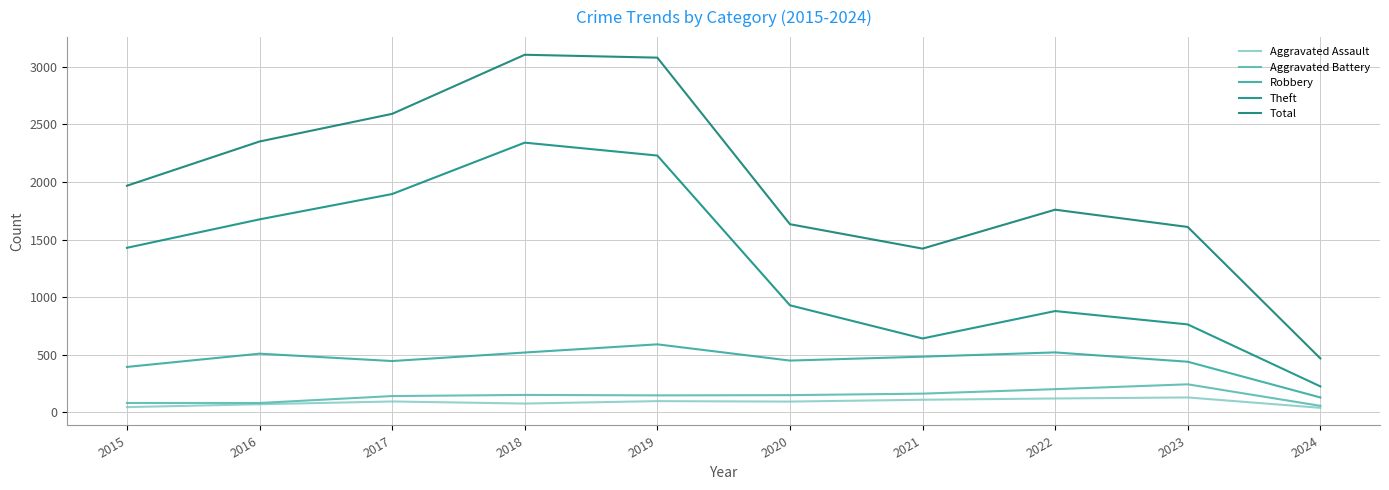

List the series in order of their peak value, highest first.

Total, Theft, Robbery, Aggravated Battery, Aggravated Assault